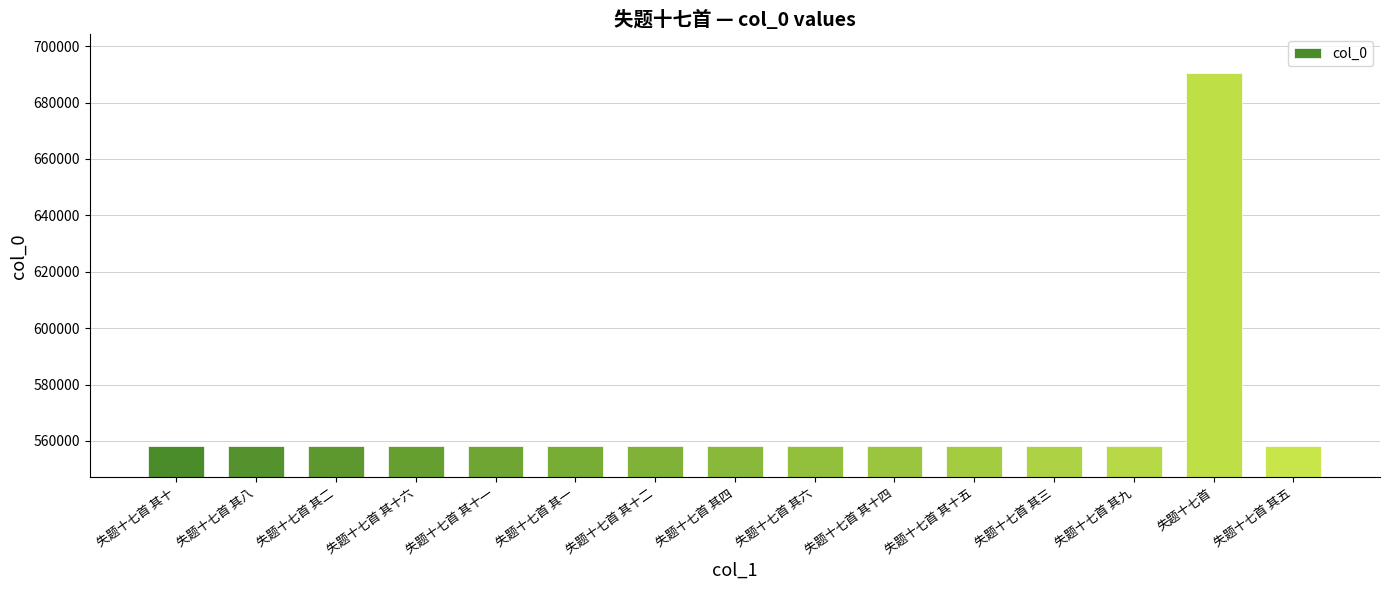

What is the label of the 9th bar from the right?

失题十七首 其十二